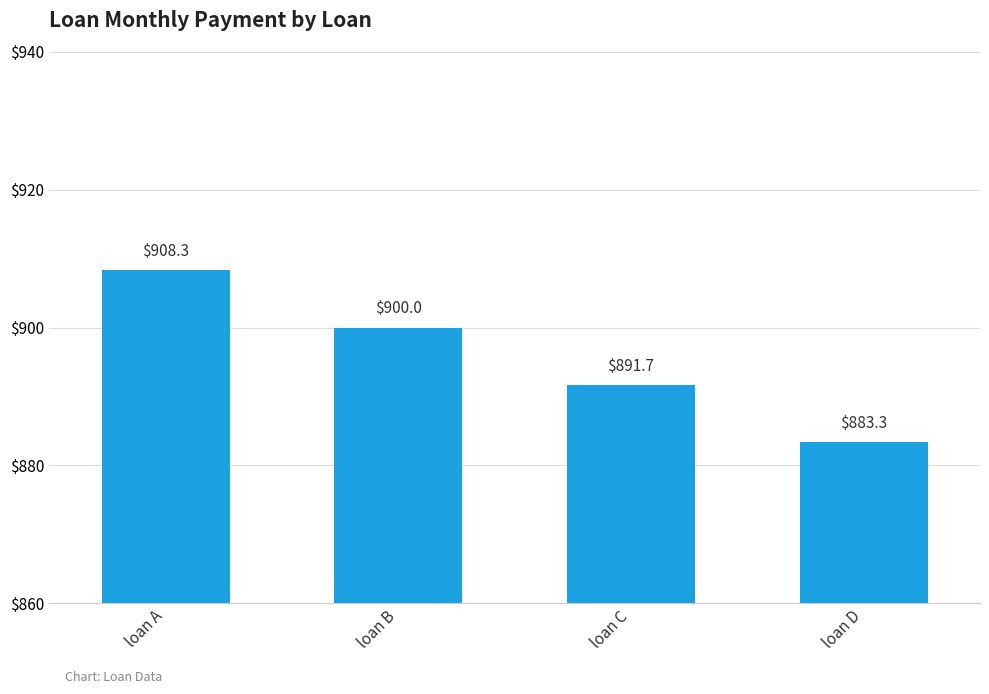

What is the value of the 2nd bar from the left?

900.0